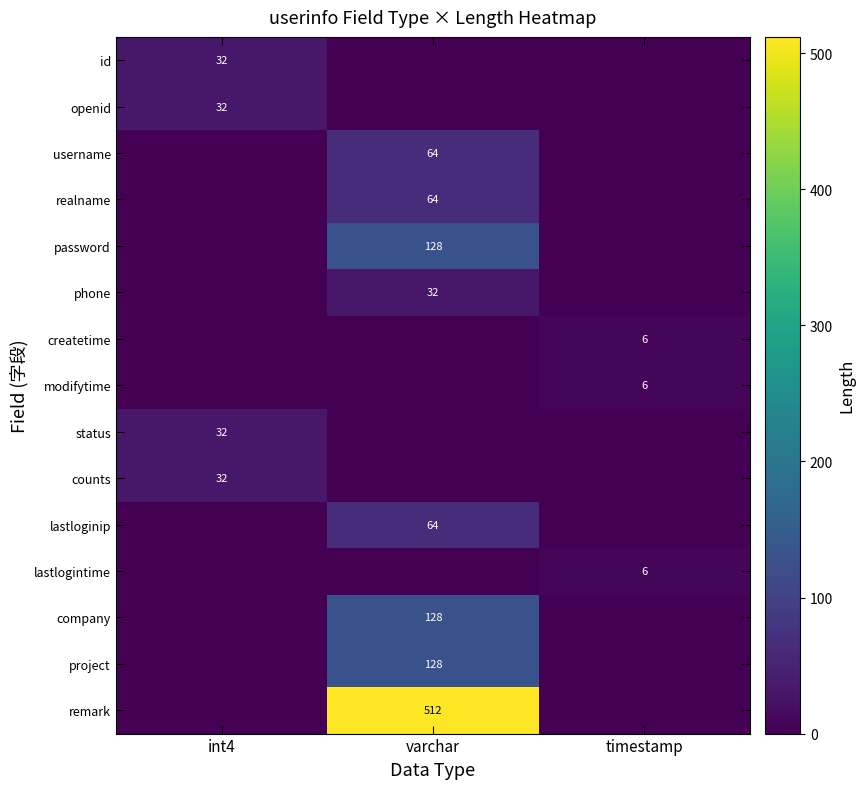

Is it true that company equals 128 at varchar?

True